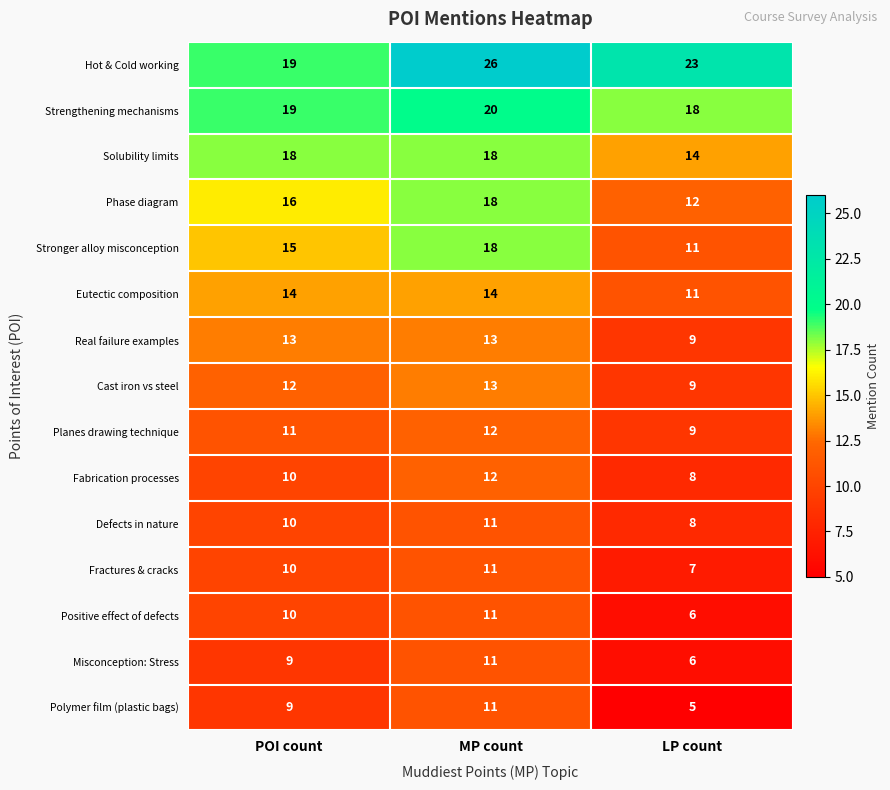

At which category is the sum across all series the highest?

MP count